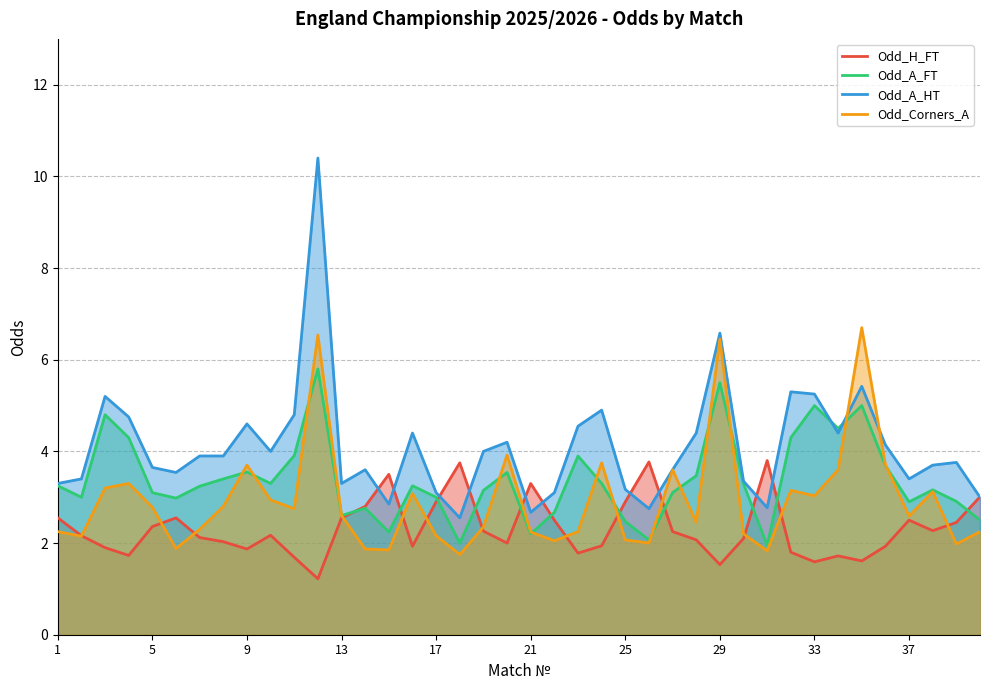

Does the chart display data point markers on the line(s)?

No